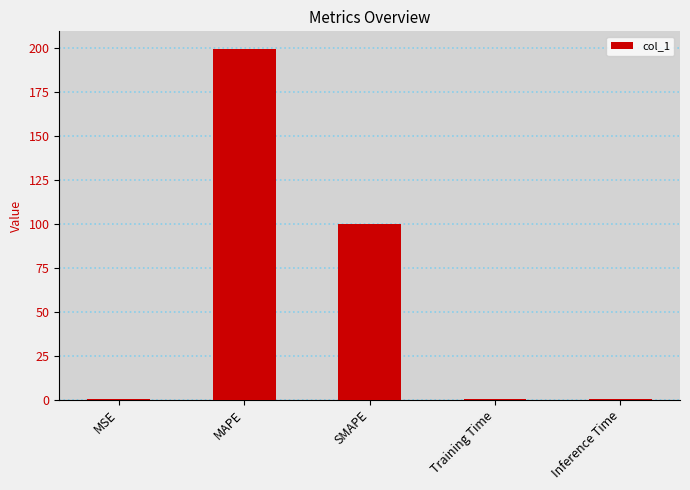

Is it true that the value at SMAPE is 174.9?

False